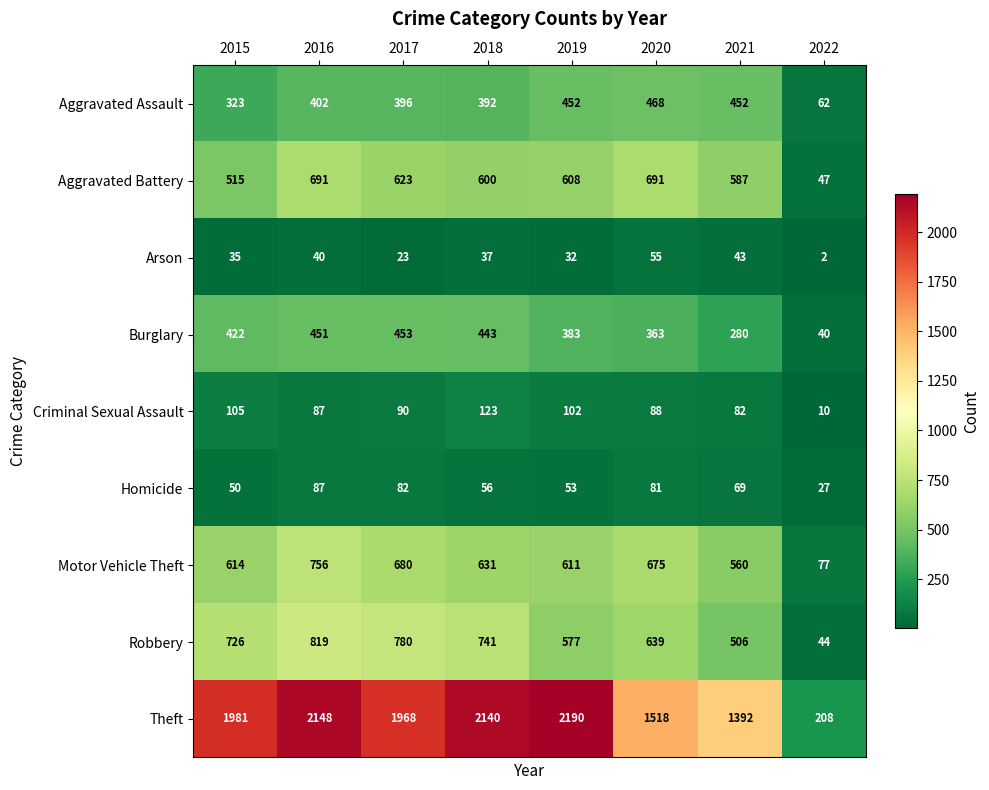

The value of Aggravated Assault at 2021 is 169. True or false?

False